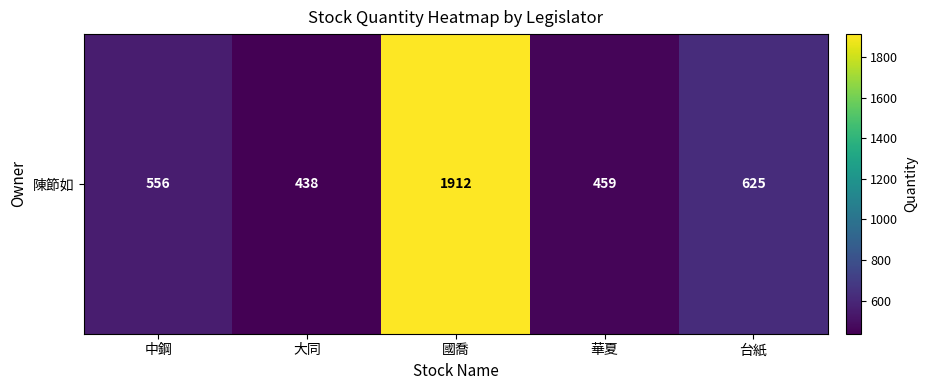

What is the sum of the values at 華夏 and 國喬?

2371